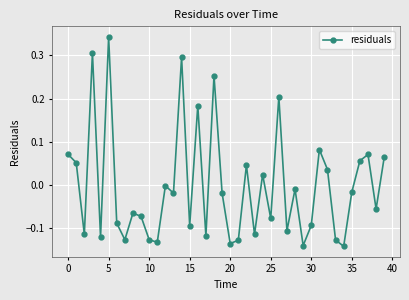

What is the difference between the maximum and minimum values?

0.5